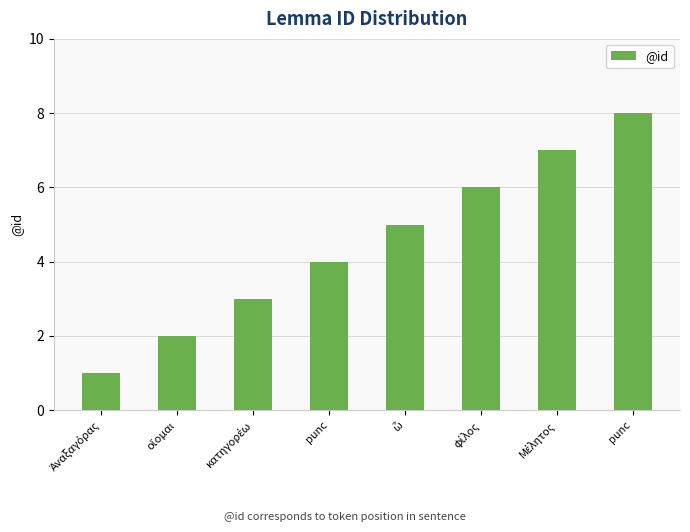

What is the difference between the values at punc and οἴομαι?

6